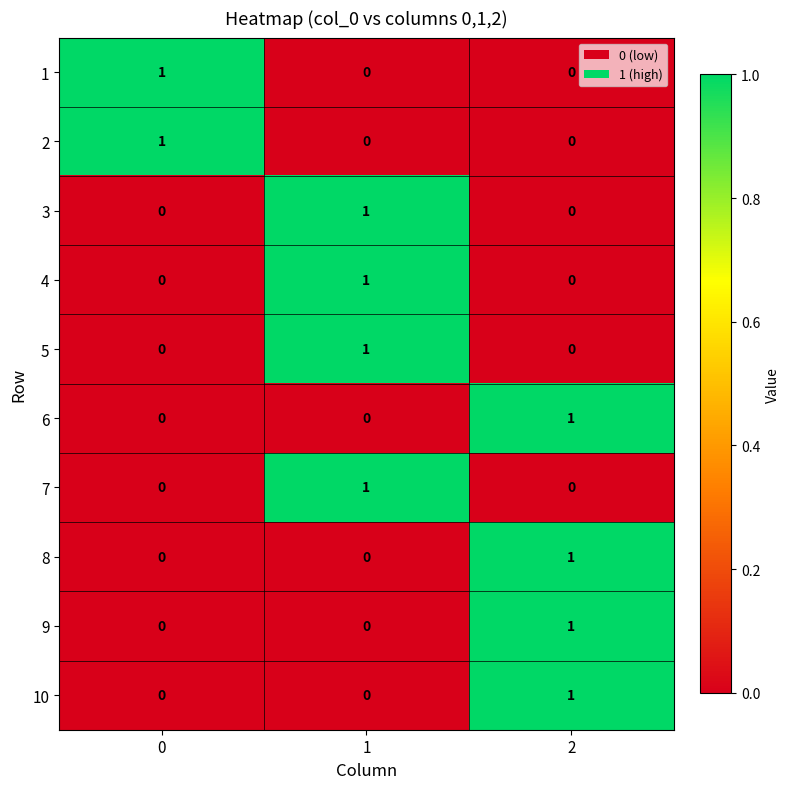

How many 1 values are between 0 and 1?

3